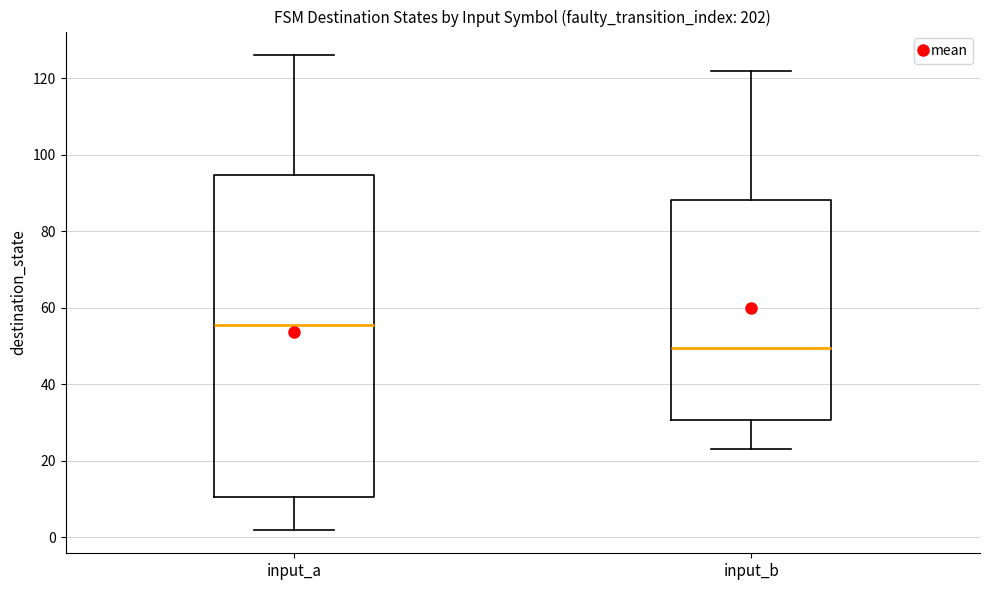

Reading left to right, read every box against the y-axis: the position of its median line, the range the box covers, and the ends of its whiskers. The values are not printed on the chart, so give them approximately, as read against the axis.

input_a: median 56, box 10 to 94, whiskers 2 to 126
input_b: median 50, box 30 to 88, whiskers 24 to 122